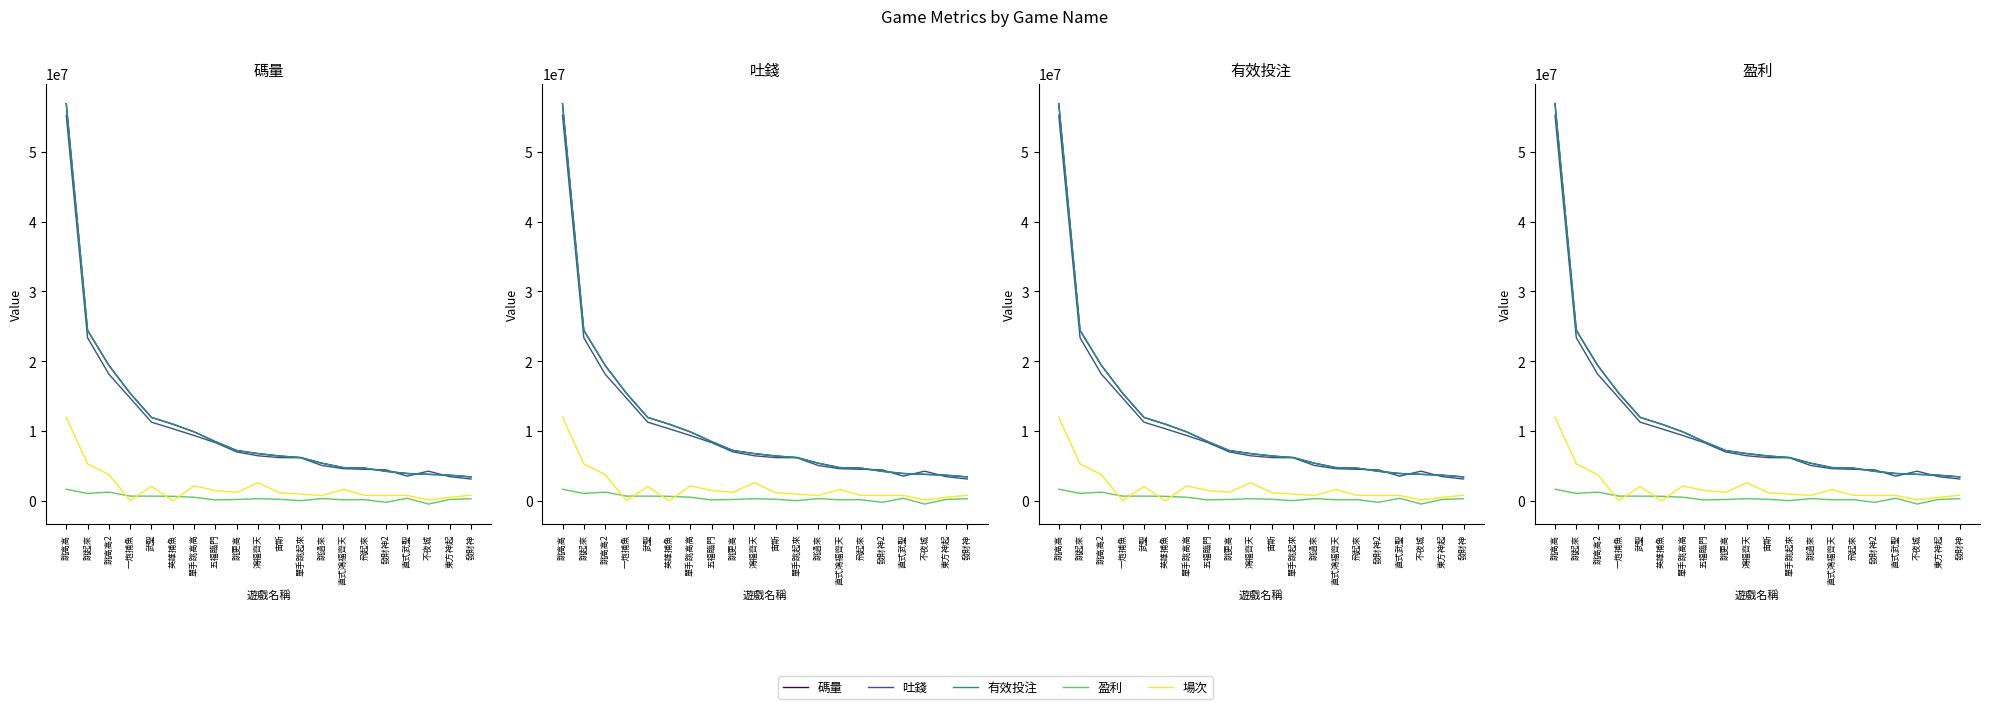

Does the chart have visible grid lines?

No